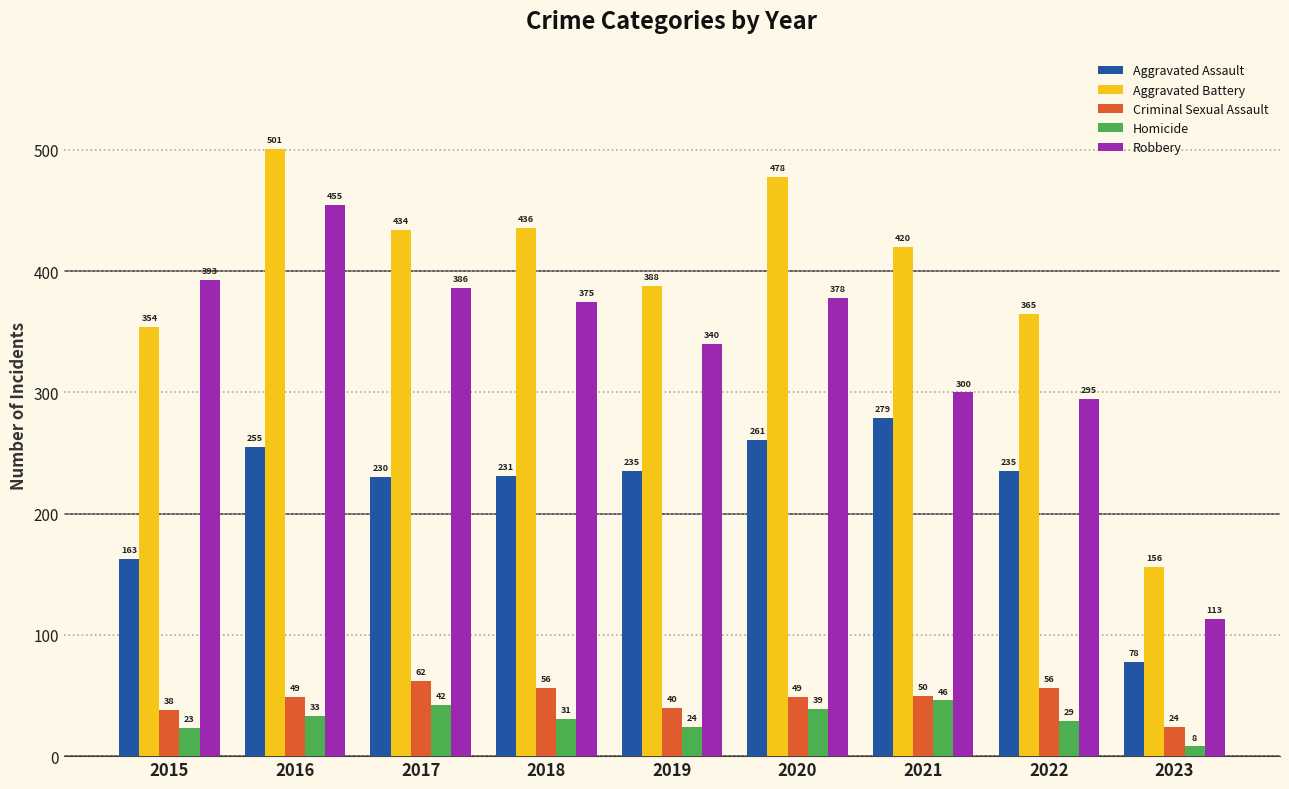

Reading left to right, list all the values displayed in this chart.

Aggravated Assault: 163	255	230	231	235	261	279	235	78
Aggravated Battery: 354	501	434	436	388	478	420	365	156
Criminal Sexual Assault: 38	49	62	56	40	49	50	56	24
Homicide: 23	33	42	31	24	39	46	29	8
Robbery: 393	455	386	375	340	378	300	295	113